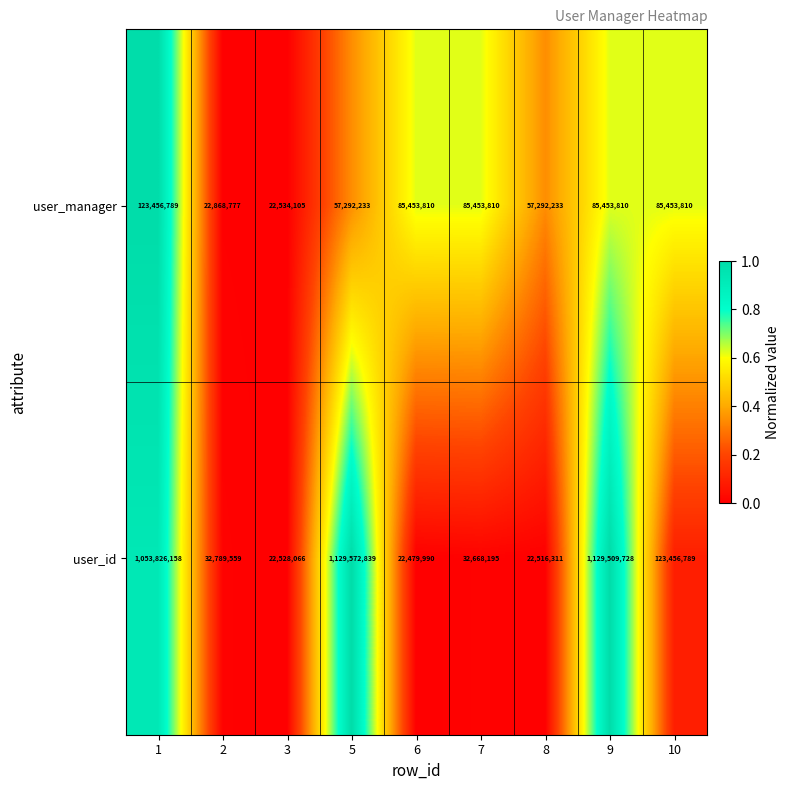

Which series has the largest range (max minus min)?

user_id